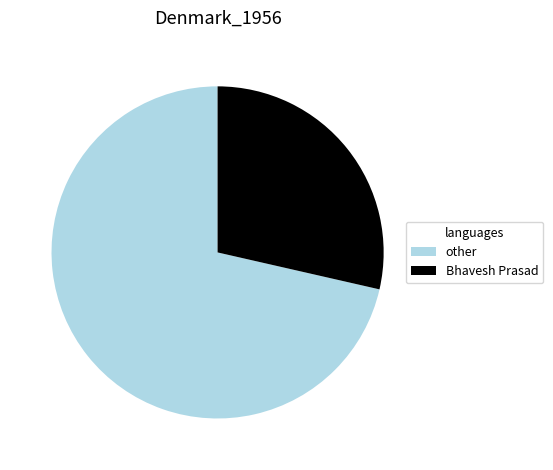

How many segments does this pie chart have?

2